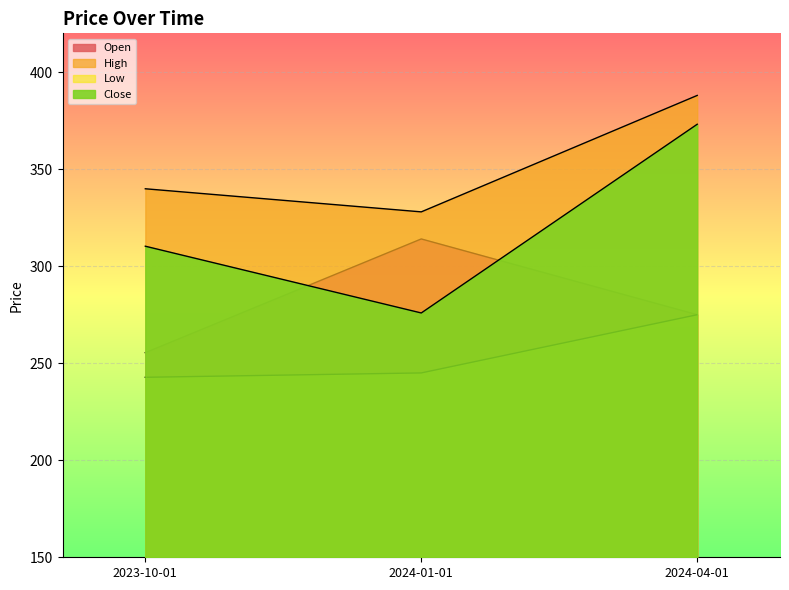

What is the smallest value displayed?

242.8